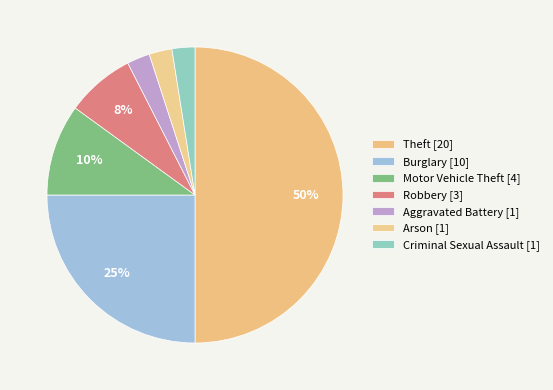

Count the number of slices in the pie.

7